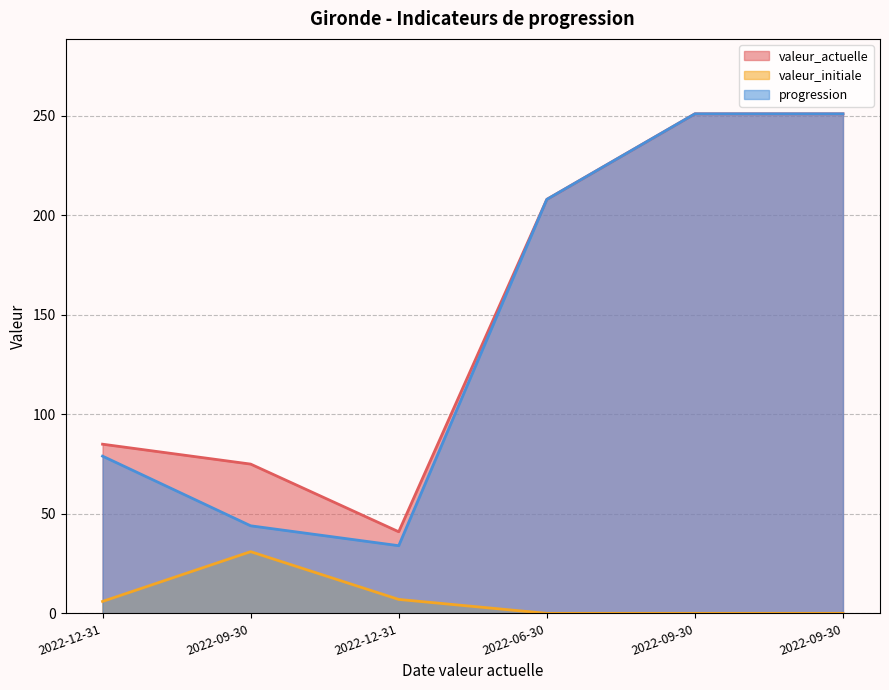

What is the approximate value of progression at 2022-09-30, to the nearest 5?

250